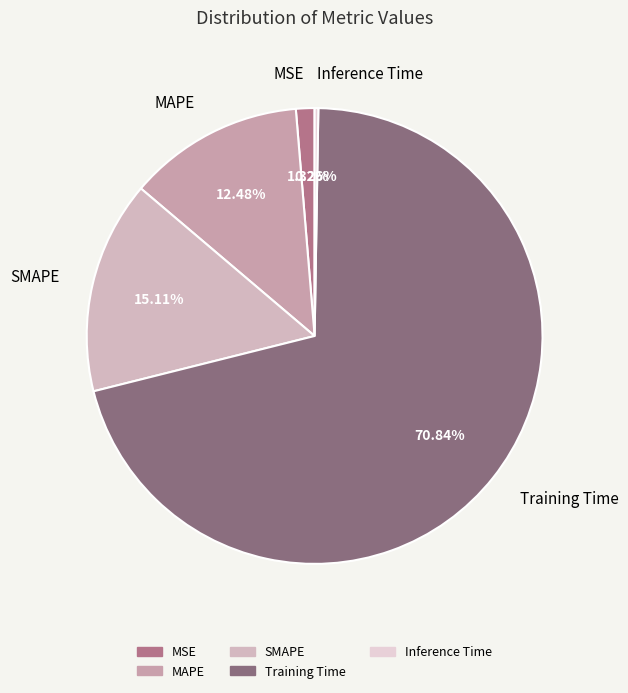

What portion of the pie excludes Training Time?

29.2%